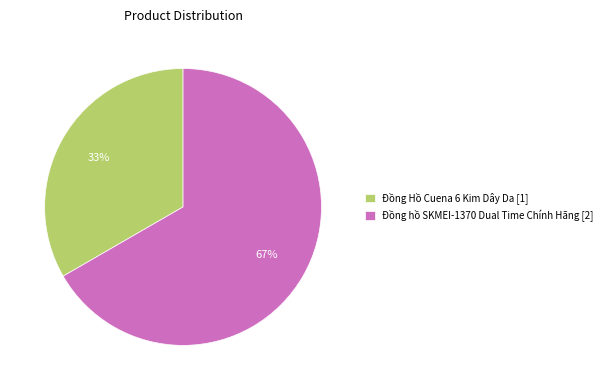

Which slice is the smallest?

Đồng Hồ Cuena 6 Kim Dây Da